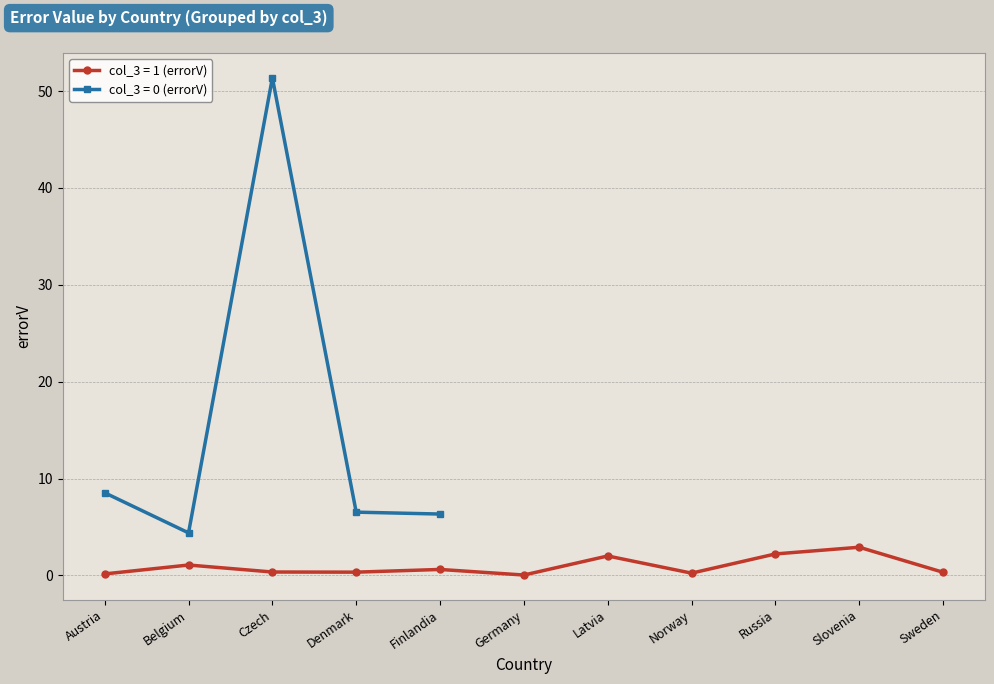

True or false: col_3 = 1 (errorV) has more than 2 interior local peaks.

True